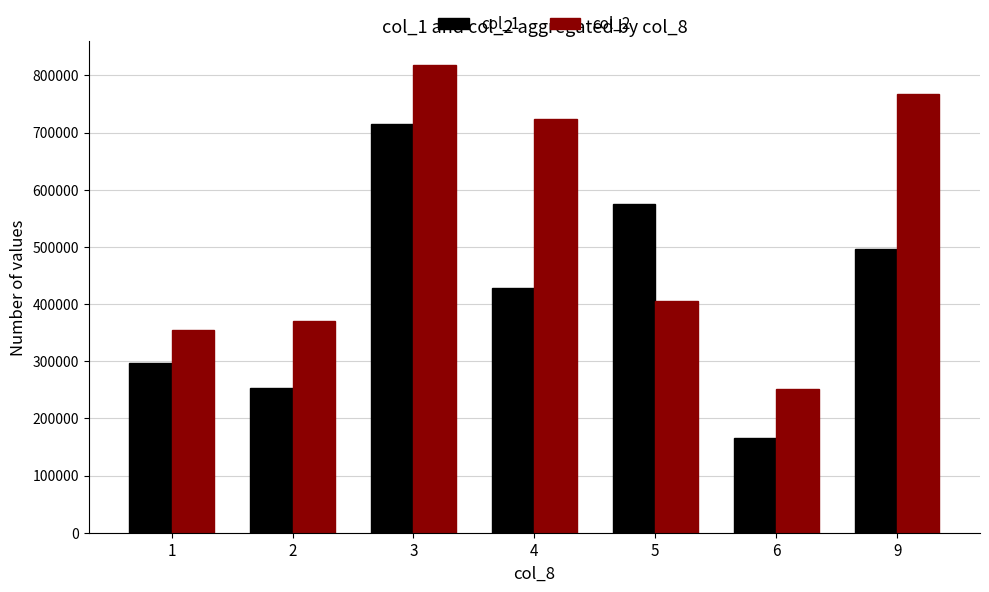

The col_1 series shows 254000 at 2. True or false?

True